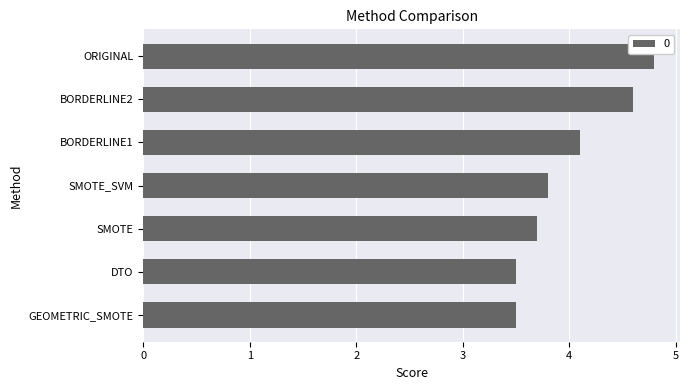

What is the sum of the values at BORDERLINE1 and BORDERLINE2?

8.7